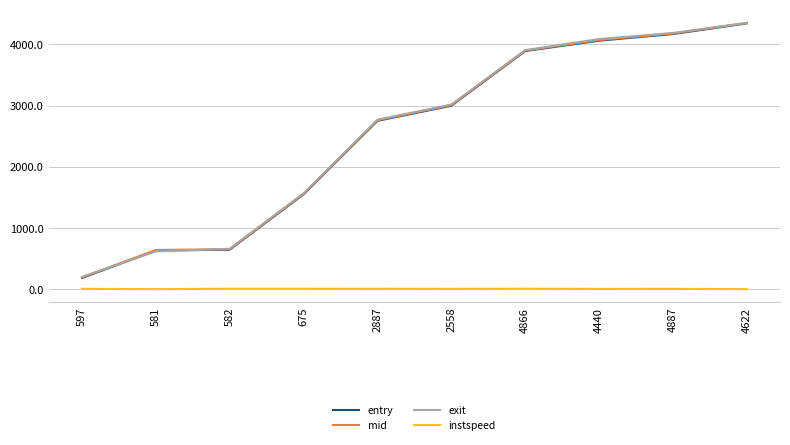

Which series has the widest spread of values?

entry